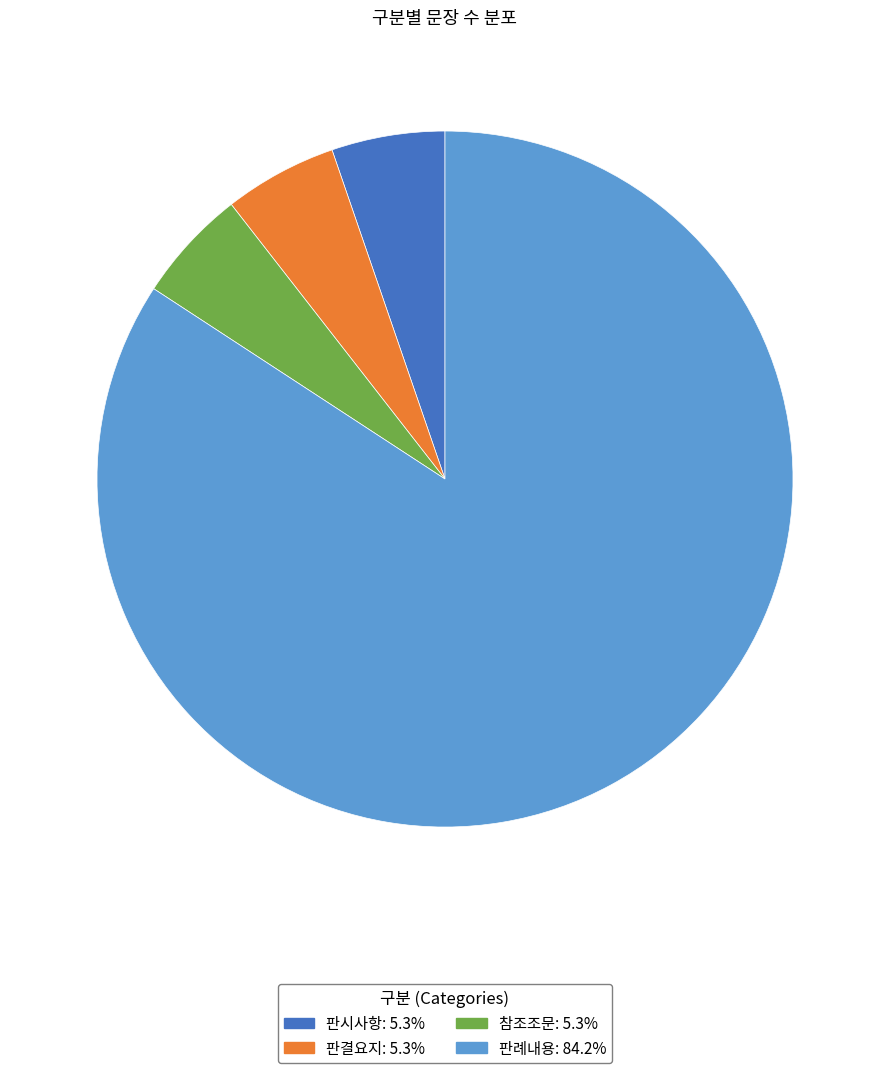

Is there any slice that represents more than half of the pie?

Yes